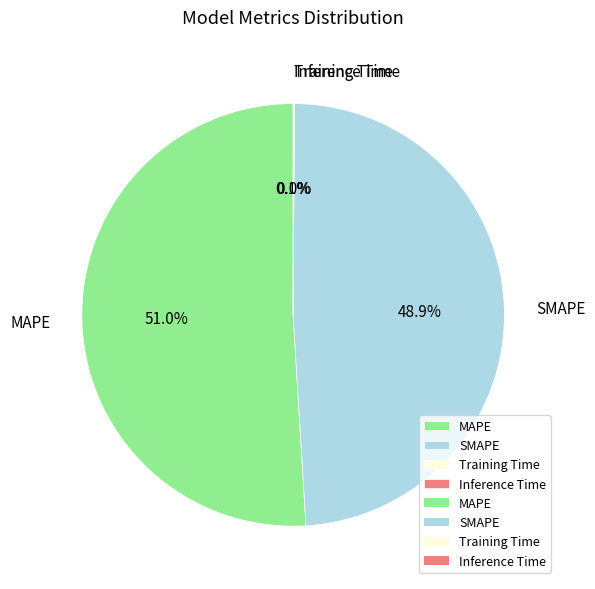

What is the largest slice in the pie chart?

MAPE